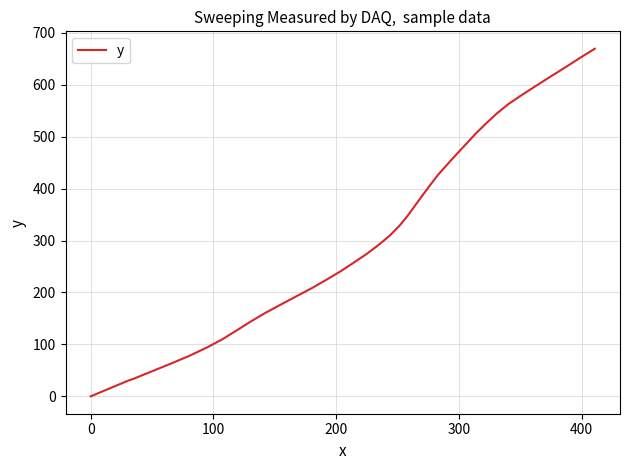

Does the chart have visible grid lines?

Yes